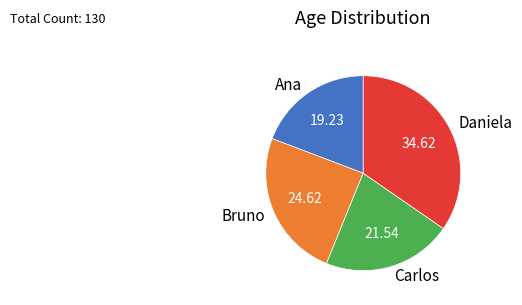

Is there a majority slice in this chart?

No